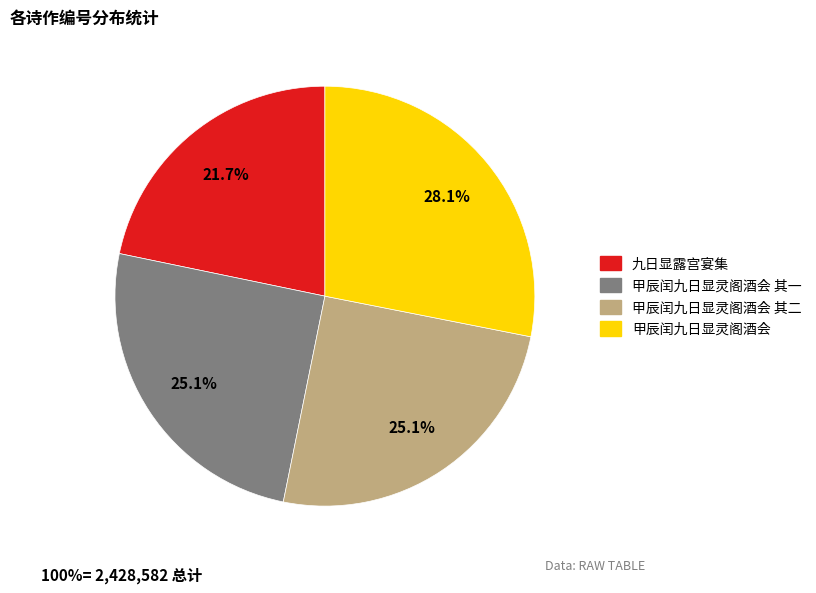

What percentage is the 甲辰闰九日显灵阁酒会 slice, to the nearest percent?

28%